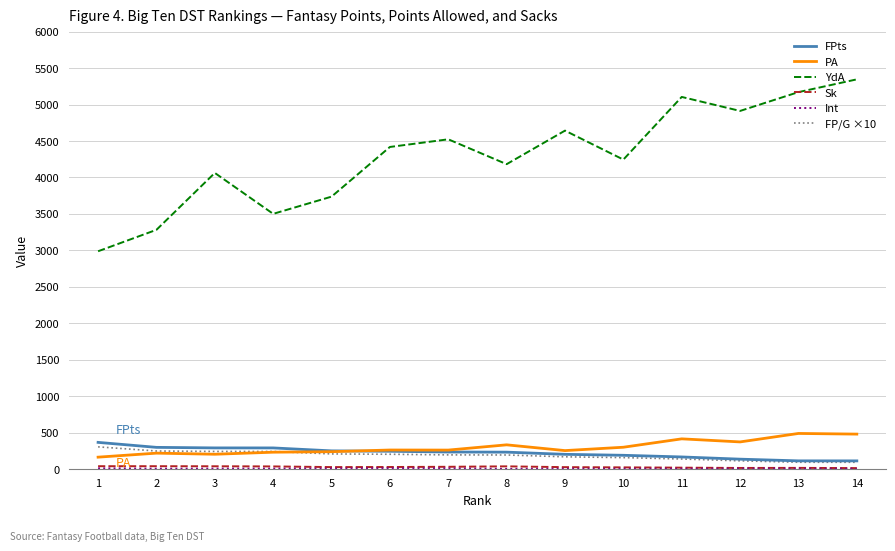

Which series has the widest spread of values?

YdA